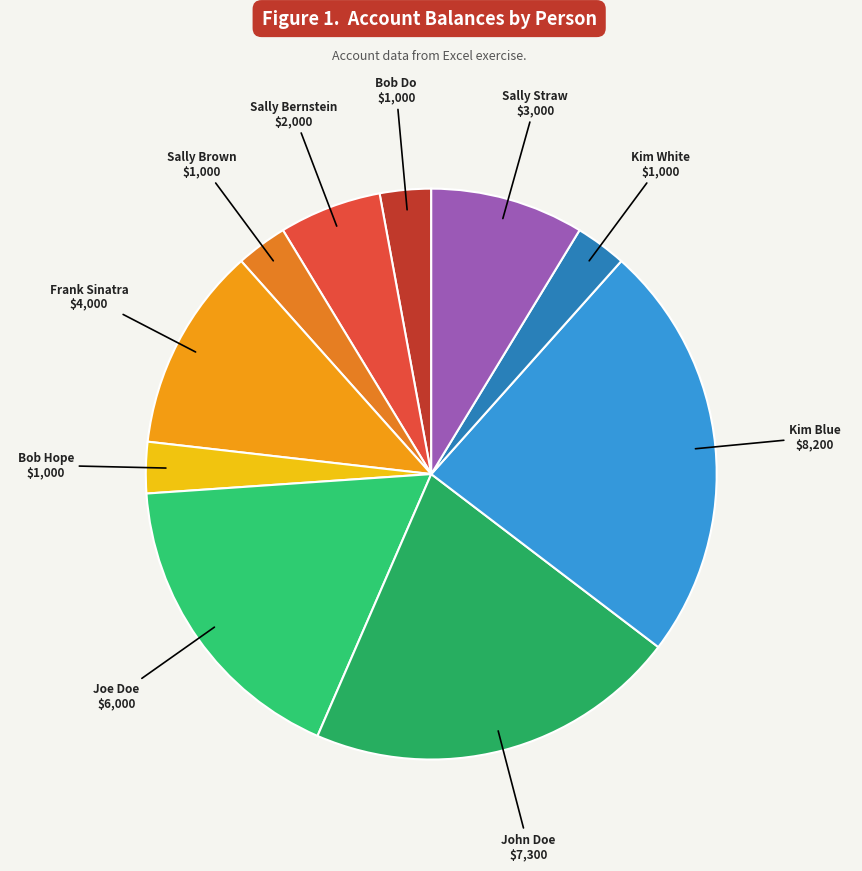

Combined, do Sally Bernstein and Bob Do account for over 50%?

No